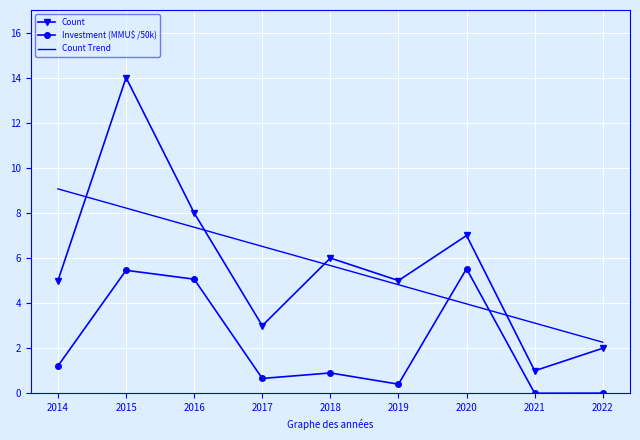

What is the average value of the Count series?

5.7